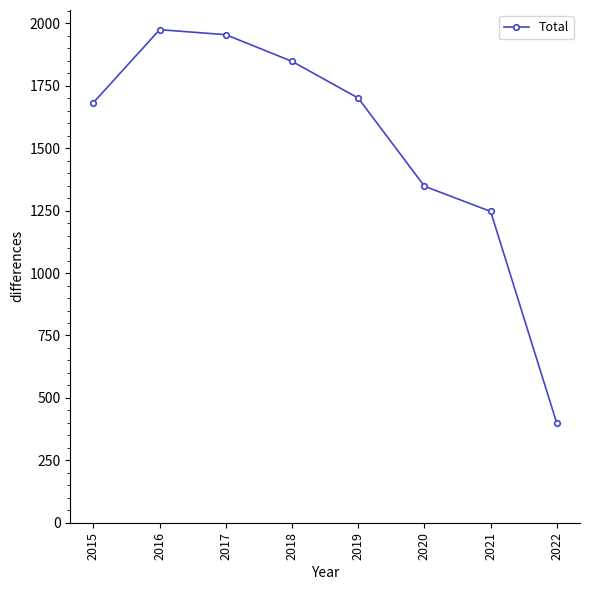

At which label does the data first exceed 1701?

2016